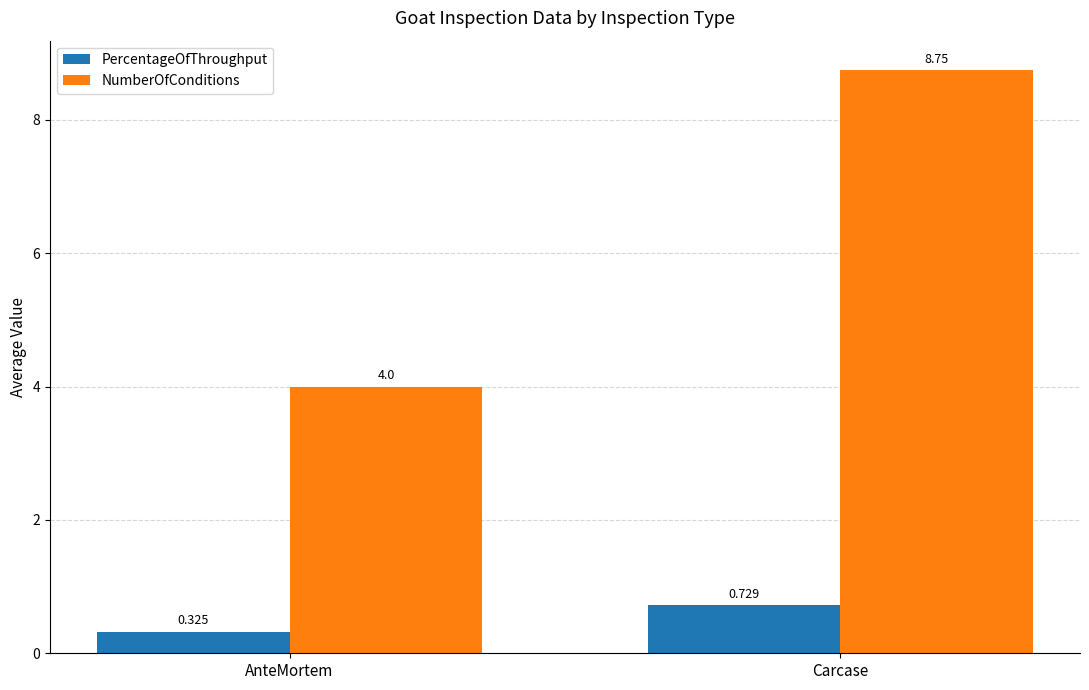

How many values in the NumberOfConditions series exceed 8?

1